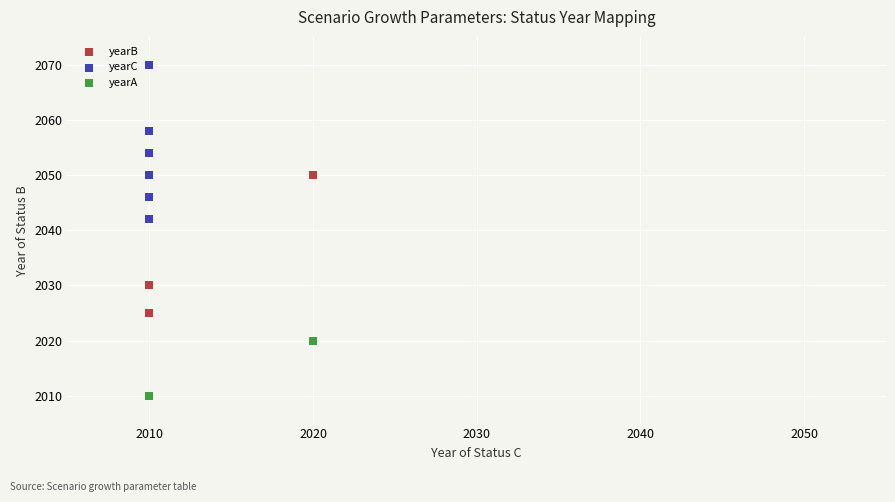

Which series contains the highest Y value?

yearC